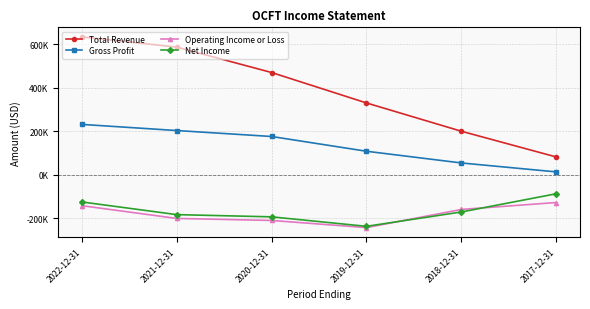

What is the total value across all series at 2022-12-31?

601900